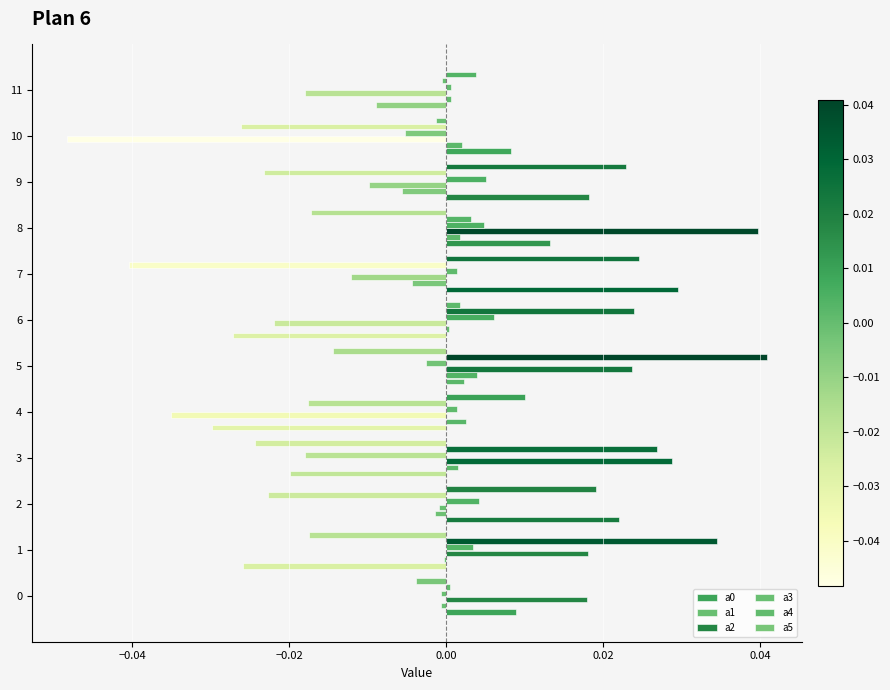

Which category has the lowest value across all series?

10